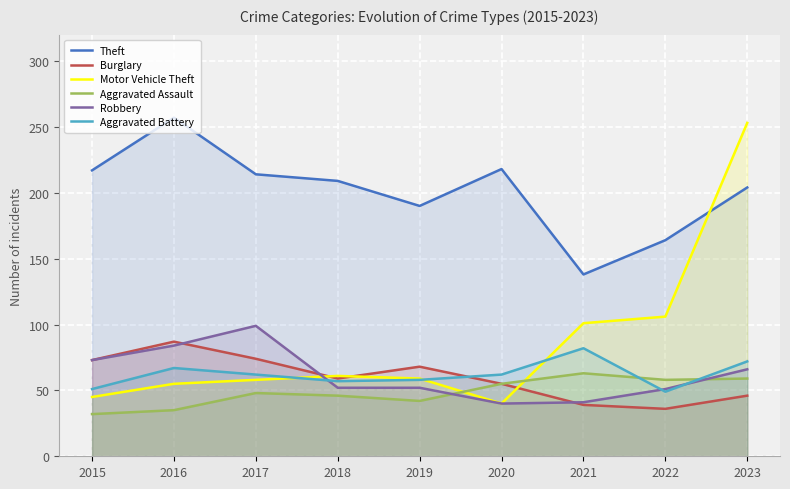

What value does the Robbery series have at 2019, to the nearest 5?

50